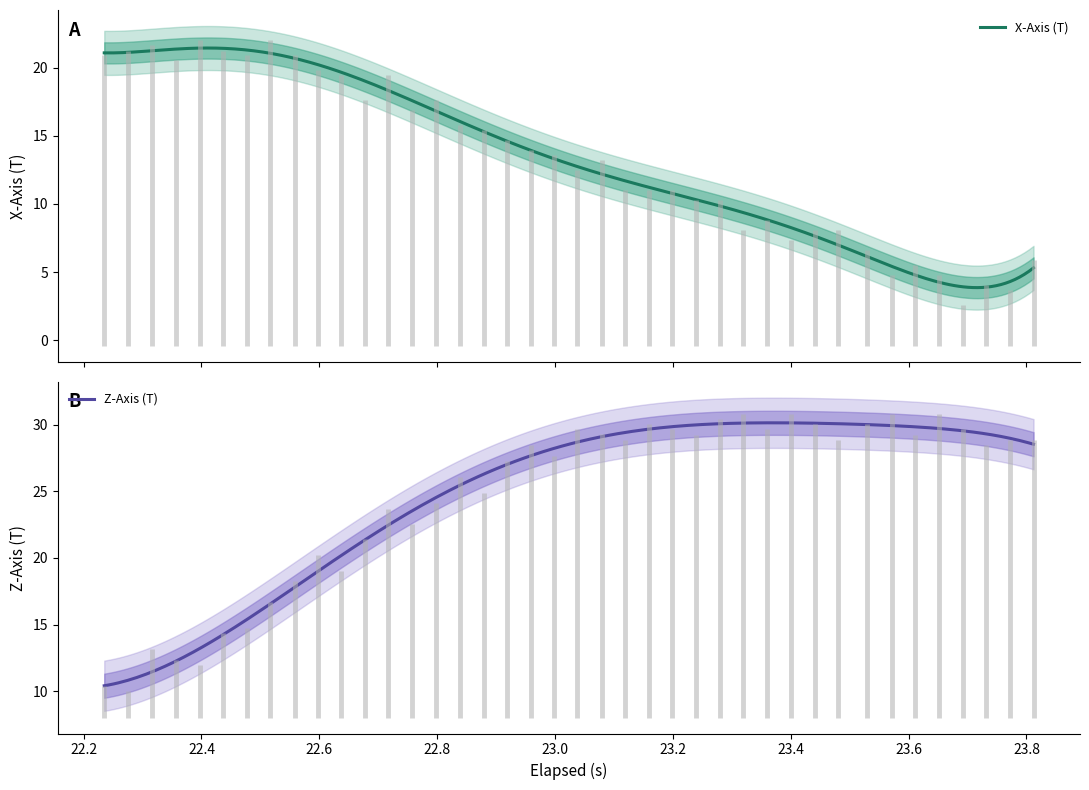

What is the difference between the maximum and minimum values in the elapsed series?

1.6